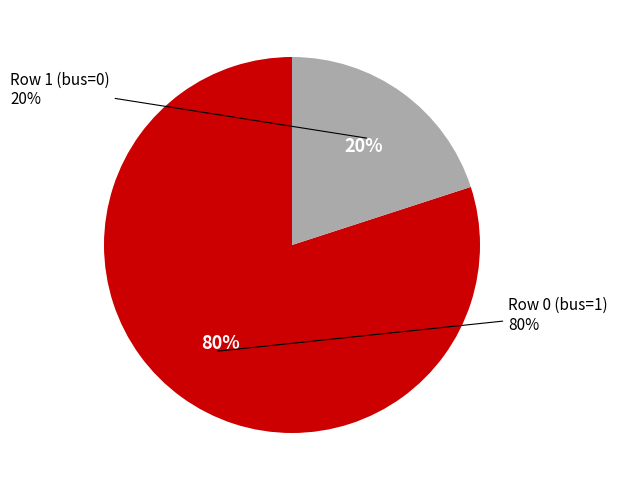

What is the total percentage of 1 and 0?

100.0%